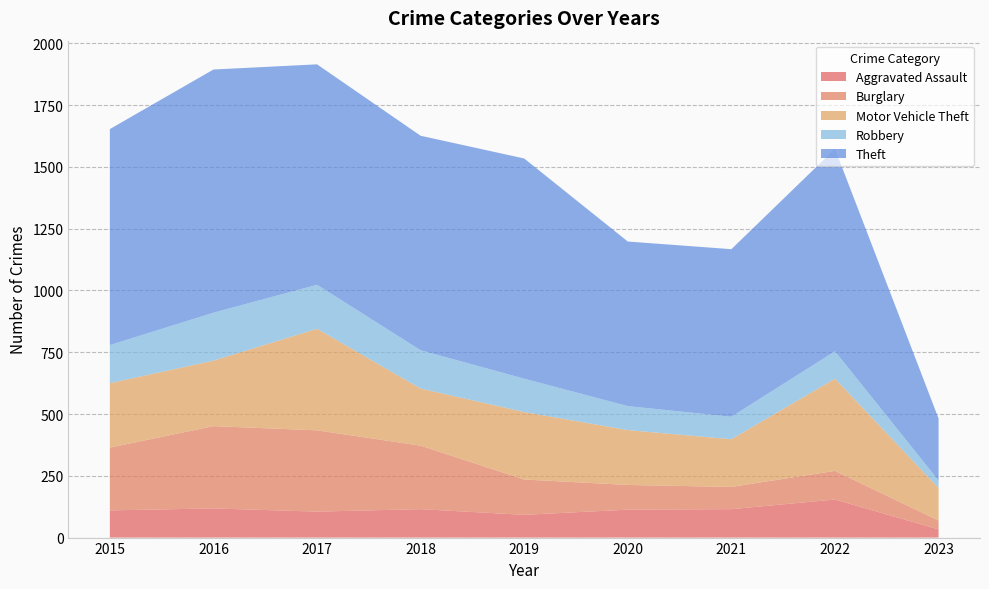

Reading left to right, transcribe all the data shown in this chart.

Aggravated Assault: 110	118	105	115	92	113	115	154	33
Burglary: 254	333	329	257	143	100	90	116	36
Motor Vehicle Theft: 261	265	411	231	273	222	193	373	132
Robbery: 154	194	178	155	135	97	91	111	30
Theft: 874	984	892	868	891	666	678	819	251